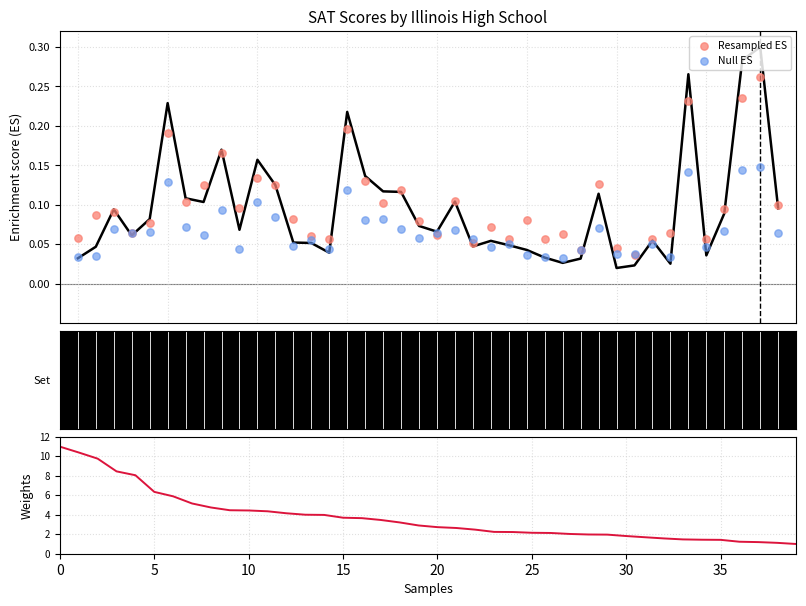

Which series reaches the minimum Y coordinate?

Null ES